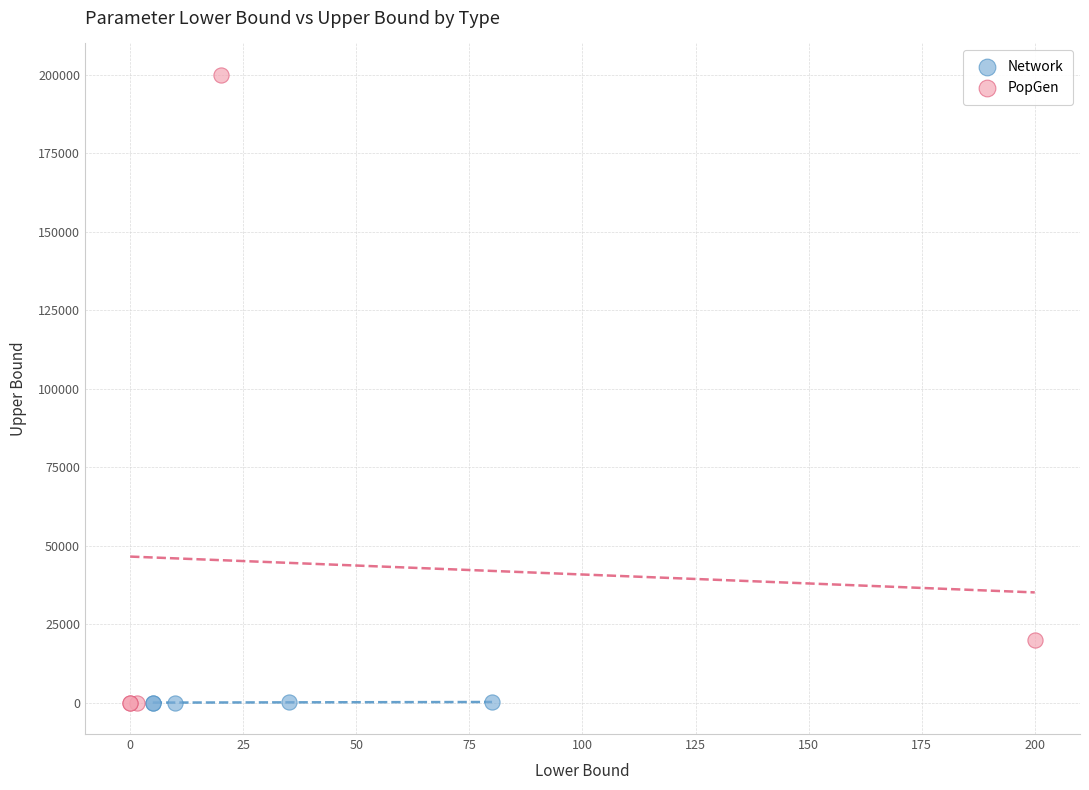

Which series has the widest spread of Y values?

PopGen